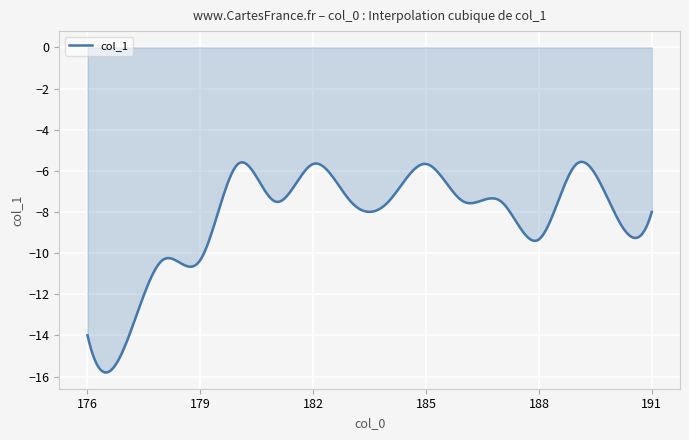

What is the difference between the maximum and minimum values?

10.2